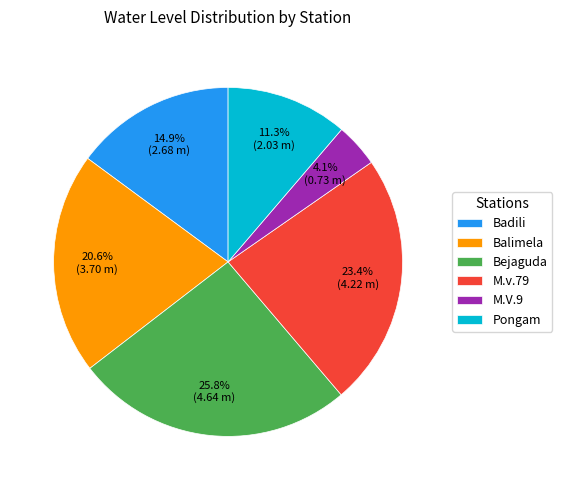

Rank the categories by value from highest to lowest.

Bejaguda, M.v.79, Balimela, Badili, Pongam, M.V.9